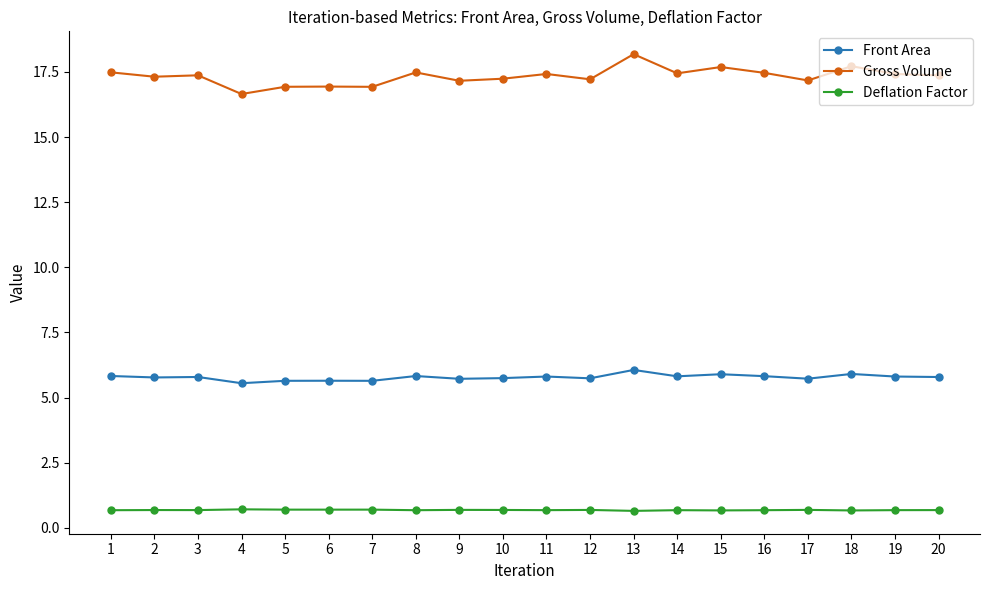

What is the maximum value for Front Area?

6.1